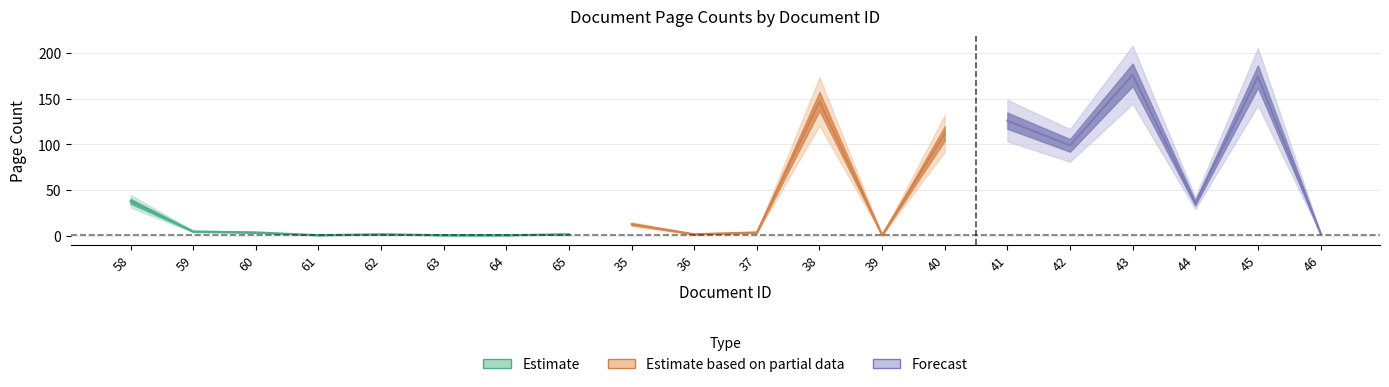

How many categories are shown in the chart?

20